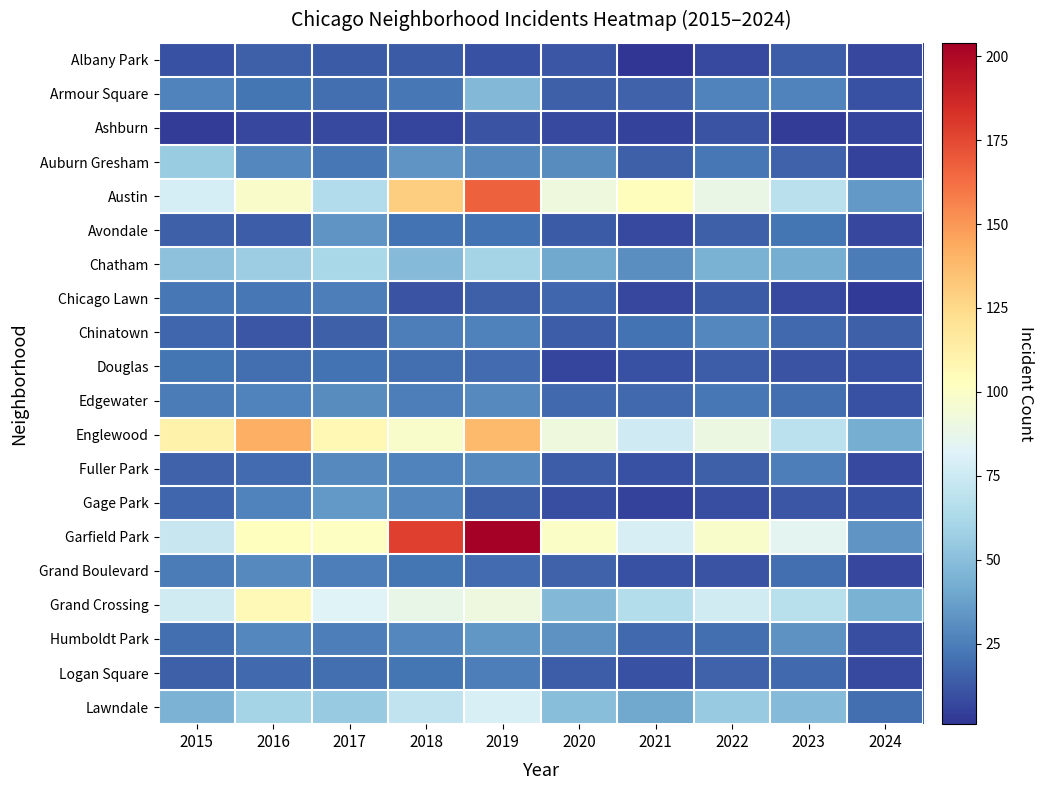

Reading right to left, extract all data points from this chart.

Albany Park: 2024=7	2023=14	2022=8	2021=1	2020=12	2019=10	2018=13	2017=13	2016=15	2015=10
Armour Square: 2024=10	2023=27	2022=27	2021=16	2020=15	2019=47	2018=23	2017=20	2016=22	2015=27
Ashburn: 2024=6	2023=4	2022=11	2021=5	2020=8	2019=11	2018=6	2017=8	2016=7	2015=4
Auburn Gresham: 2024=5	2023=16	2022=23	2021=15	2020=30	2019=29	2018=33	2017=23	2016=28	2015=56
Austin: 2024=35	2023=68	2022=89	2021=104	2020=92	2019=167	2018=130	2017=65	2016=99	2015=78
Avondale: 2024=7	2023=22	2022=15	2021=8	2020=13	2019=21	2018=21	2017=33	2016=14	2015=15
Chatham: 2024=24	2023=43	2022=44	2021=31	2020=40	2019=60	2018=48	2017=62	2016=57	2015=51
Chicago Lawn: 2024=3	2023=8	2022=13	2021=7	2020=17	2019=15	2018=11	2017=25	2016=23	2015=23
Chinatown: 2024=15	2023=18	2022=28	2021=21	2020=14	2019=26	2018=25	2017=15	2016=12	2015=17
Douglas: 2024=10	2023=11	2022=14	2021=10	2020=6	2019=19	2018=20	2017=21	2016=20	2015=22
Edgewater: 2024=10	2023=20	2022=23	2021=18	2020=18	2019=29	2018=25	2017=30	2016=27	2015=24
Englewood: 2024=43	2023=69	2022=90	2021=76	2020=92	2019=138	2018=98	2017=107	2016=142	2015=111
Fuller Park: 2024=8	2023=25	2022=15	2021=10	2020=14	2019=29	2018=27	2017=29	2016=19	2015=16
Gage Park: 2024=10	2023=12	2022=9	2021=5	2020=9	2019=15	2018=28	2017=35	2016=27	2015=17
Garfield Park: 2024=33	2023=85	2022=98	2021=79	2020=100	2019=204	2018=178	2017=101	2016=103	2015=73
Grand Boulevard: 2024=7	2023=20	2022=11	2021=10	2020=16	2019=19	2018=22	2017=25	2016=29	2015=24
Grand Crossing: 2024=44	2023=67	2022=77	2021=66	2020=47	2019=91	2018=88	2017=82	2016=106	2015=77
Humboldt Park: 2024=9	2023=32	2022=20	2021=18	2020=32	2019=34	2018=28	2017=25	2016=28	2015=20
Logan Square: 2024=8	2023=18	2022=16	2021=10	2020=14	2019=25	2018=22	2017=20	2016=18	2015=15
Lawndale: 2024=20	2023=48	2022=55	2021=40	2020=50	2019=80	2018=70	2017=55	2016=60	2015=45